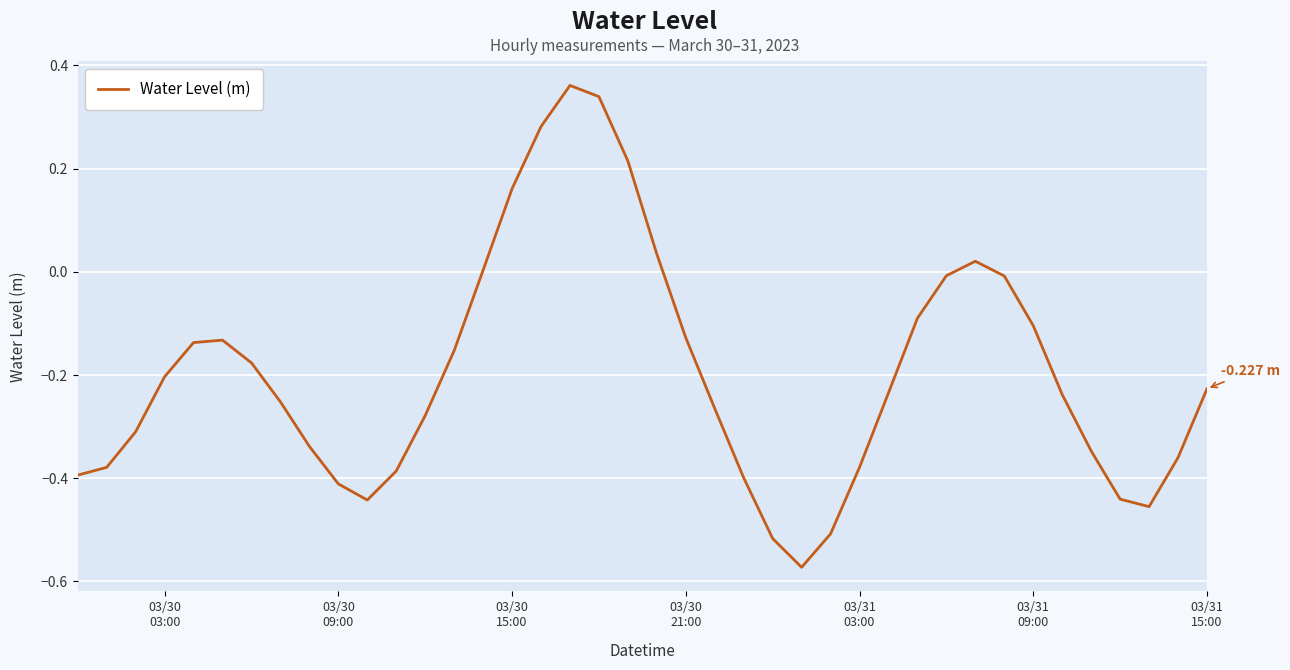

What is the difference between the maximum and minimum values?

0.9